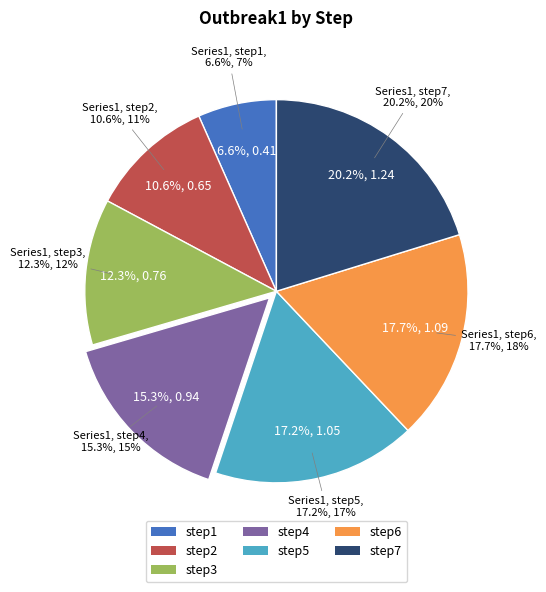

What is the change in value from step3 to step4?

+0.2